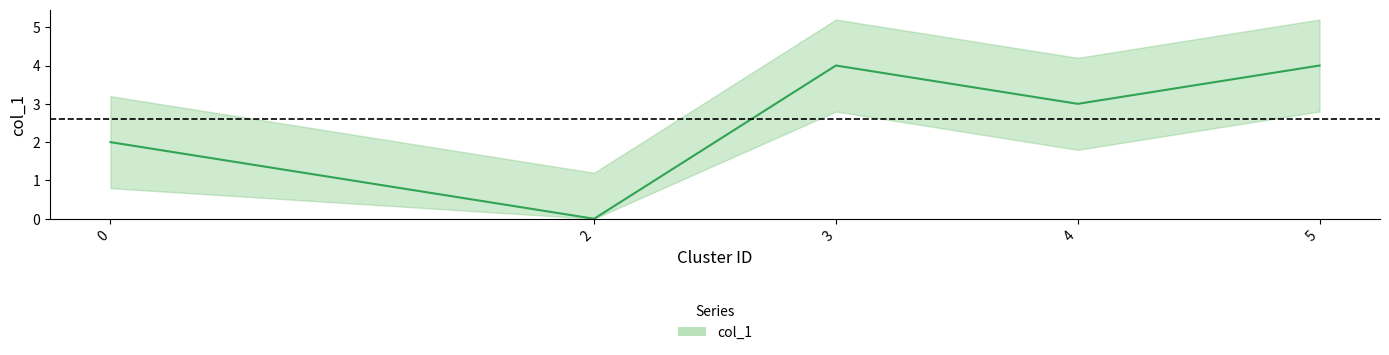

What is the value of the 4th point from the left?

3